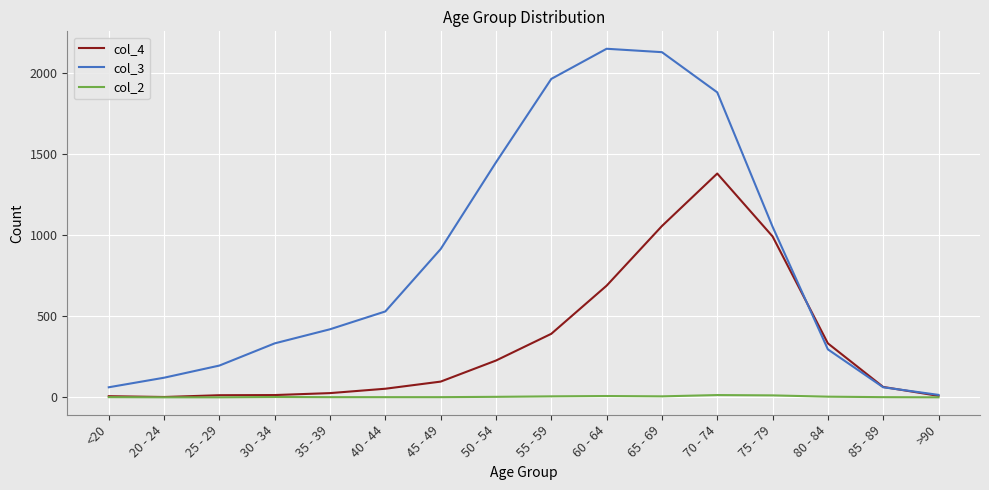

Which series has the largest range (max minus min)?

col_3